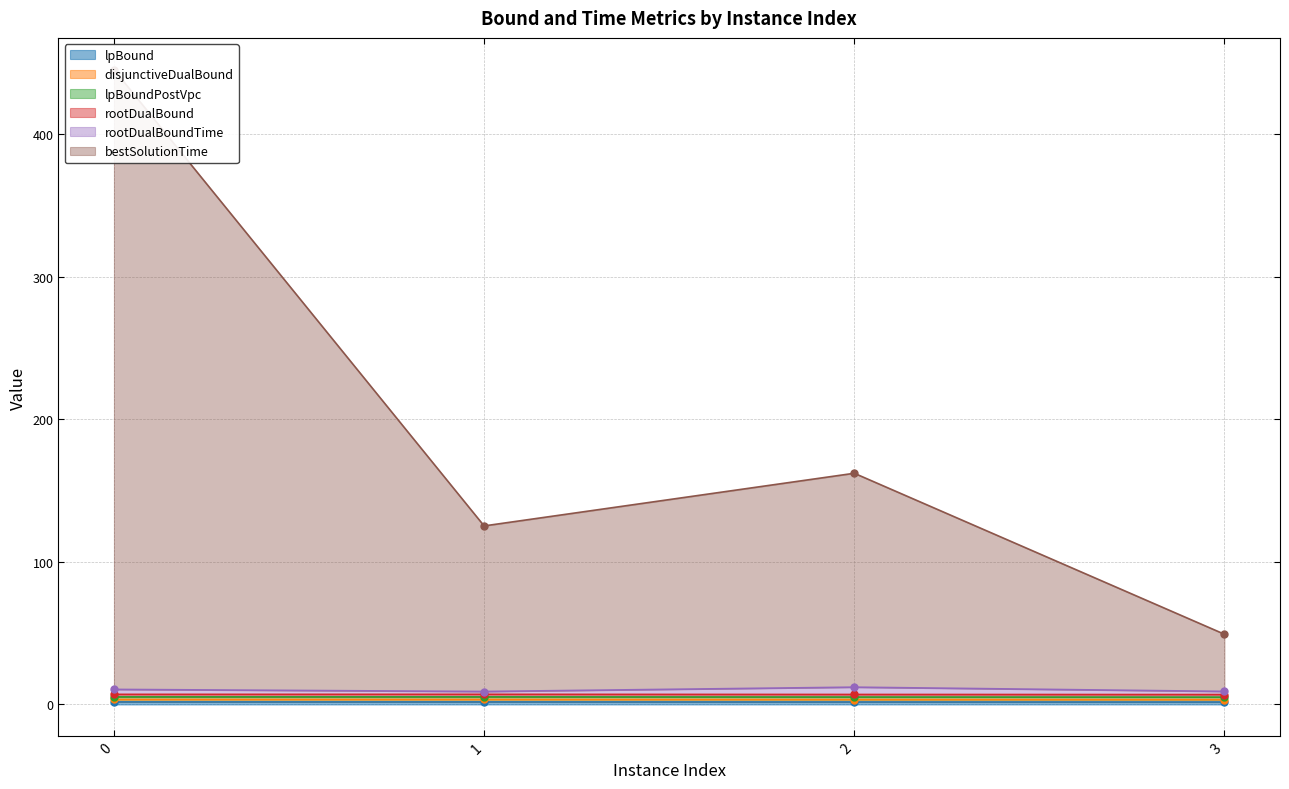

True or false: disjunctiveDualBound and lpBoundPostVpc cross at least once.

False